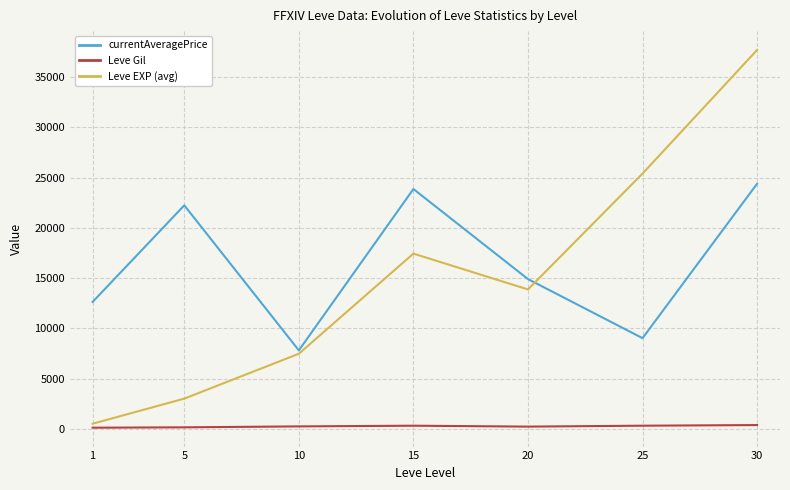

What is the total value across all series at 10?

15529.8